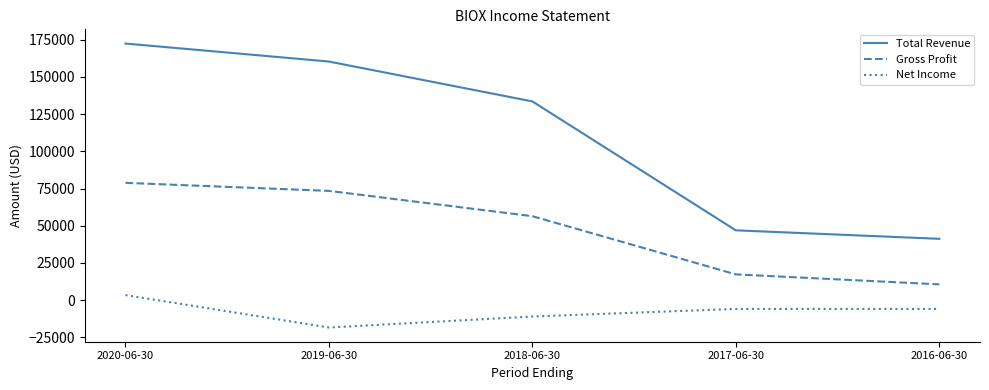

Which series has the largest total across all categories?

Total Revenue